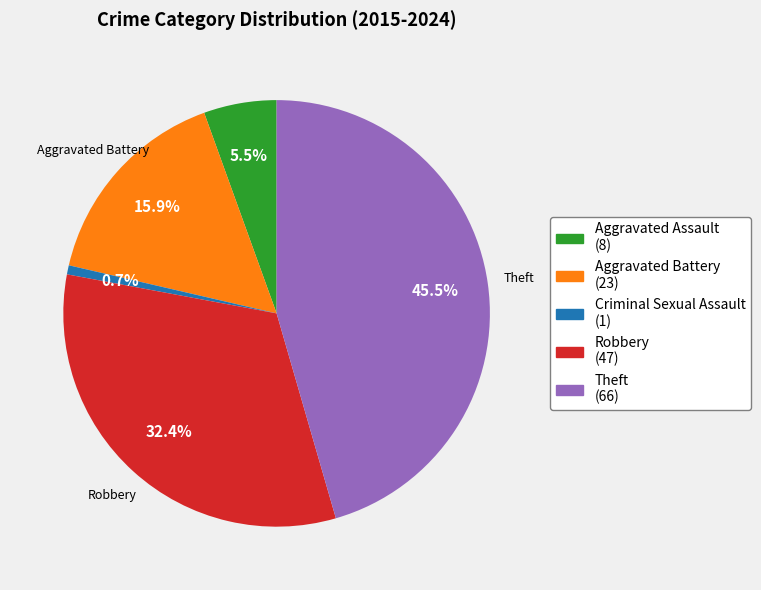

Does any single category account for the majority?

No